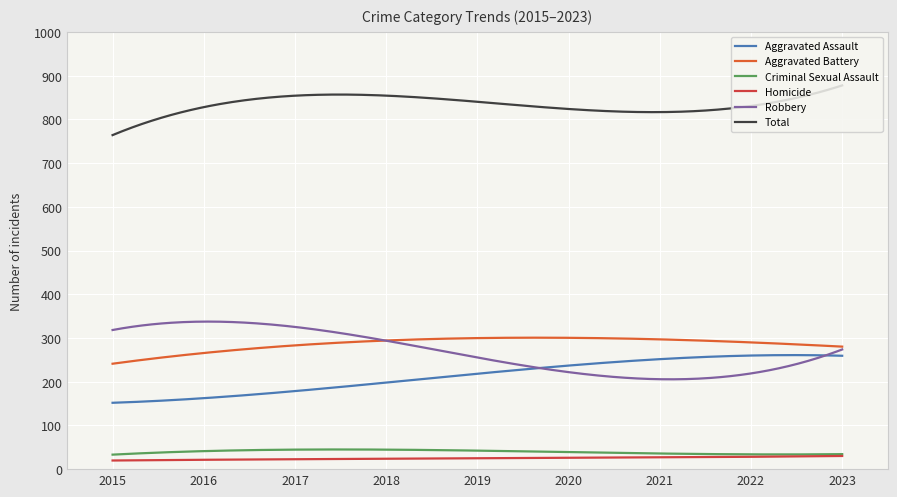

True or false: Aggravated Assault and Homicide intersect in this chart.

False